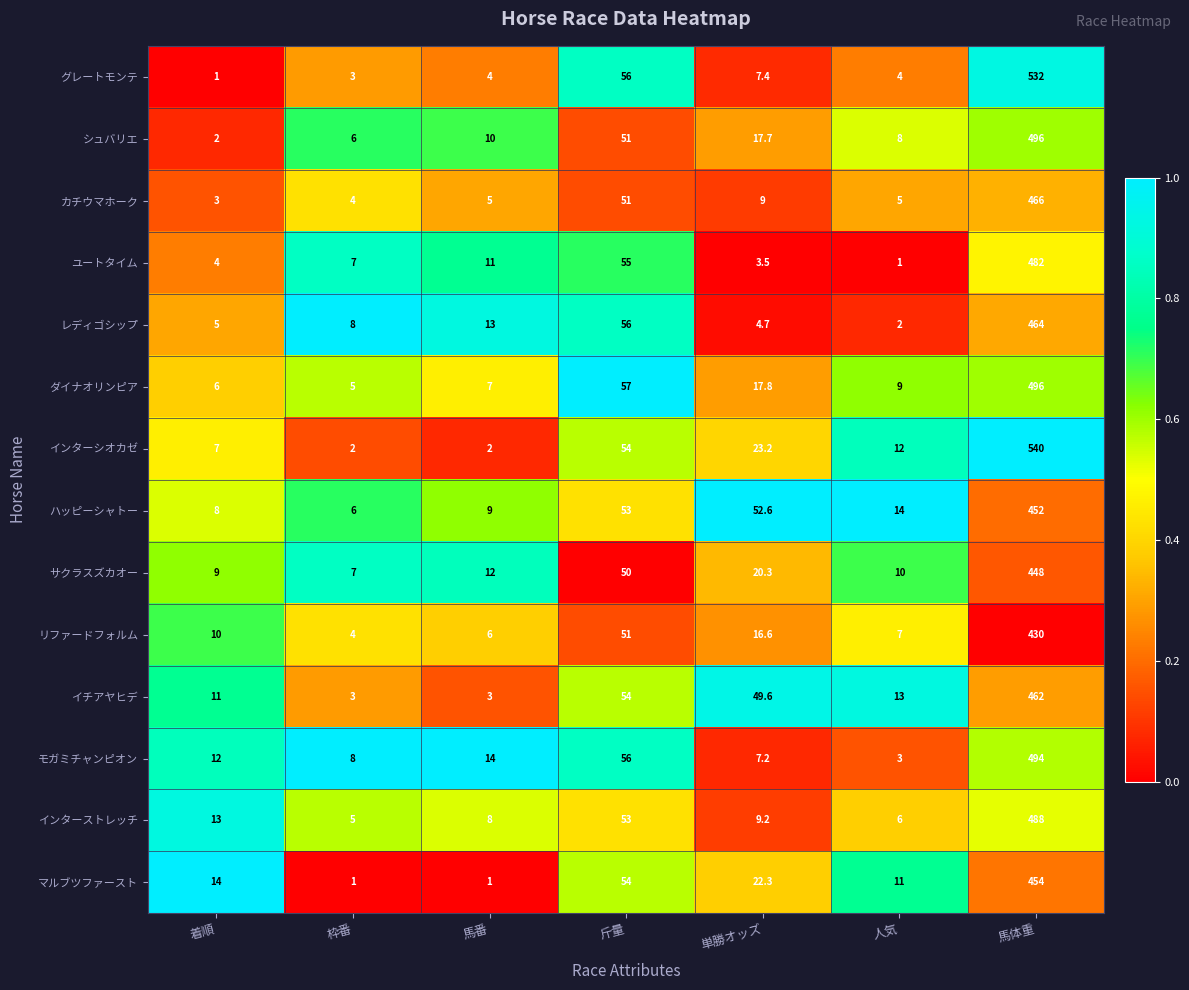

At which label is マルブツファースト closest to 227?

斤量